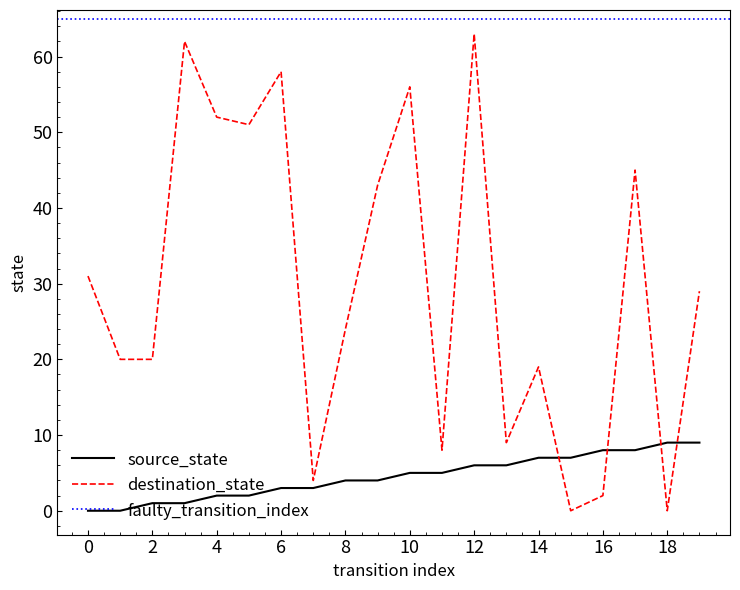

What is the sum of the destination_state values at 5 and 13?

60